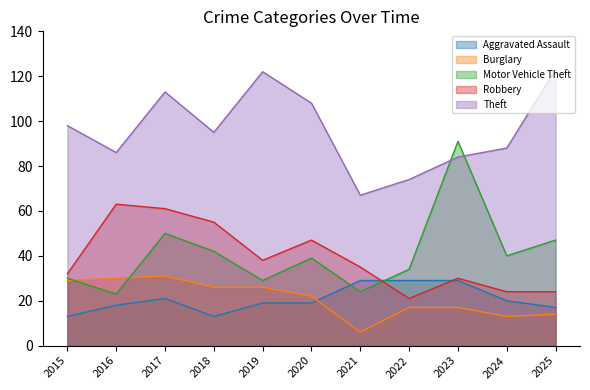

At which label does Theft reach its peak?

2025